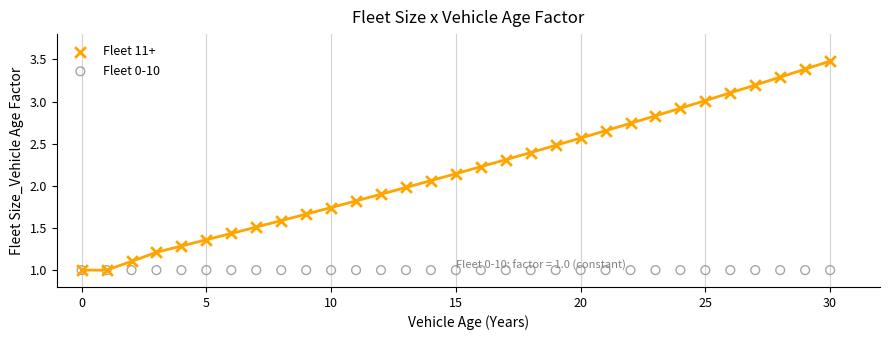

What are all the series names shown in the legend?

Fleet 11+, Fleet 0-10